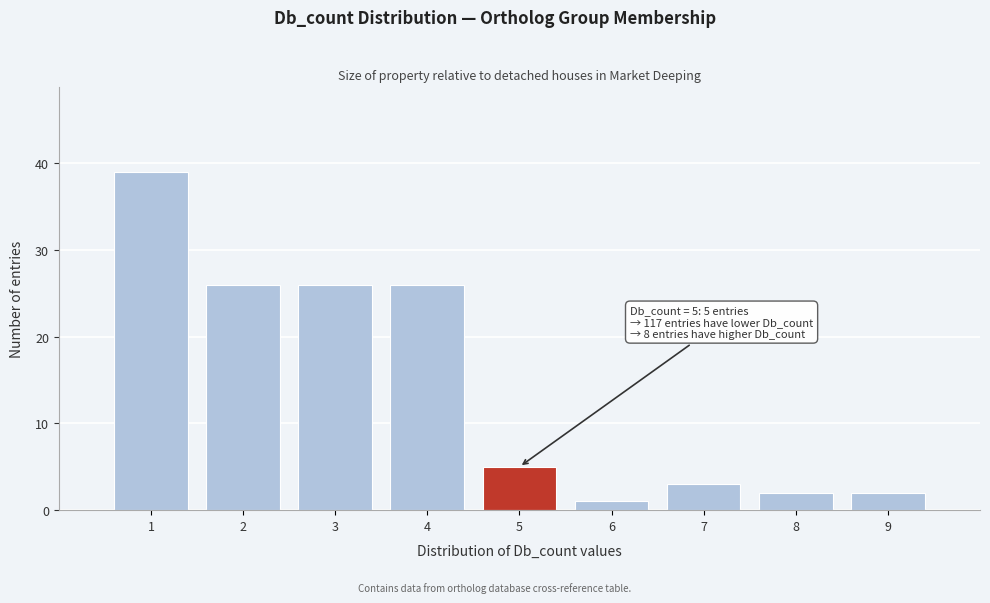

Over which range of the x-axis is the bar tallest?

0.5 to 1.5